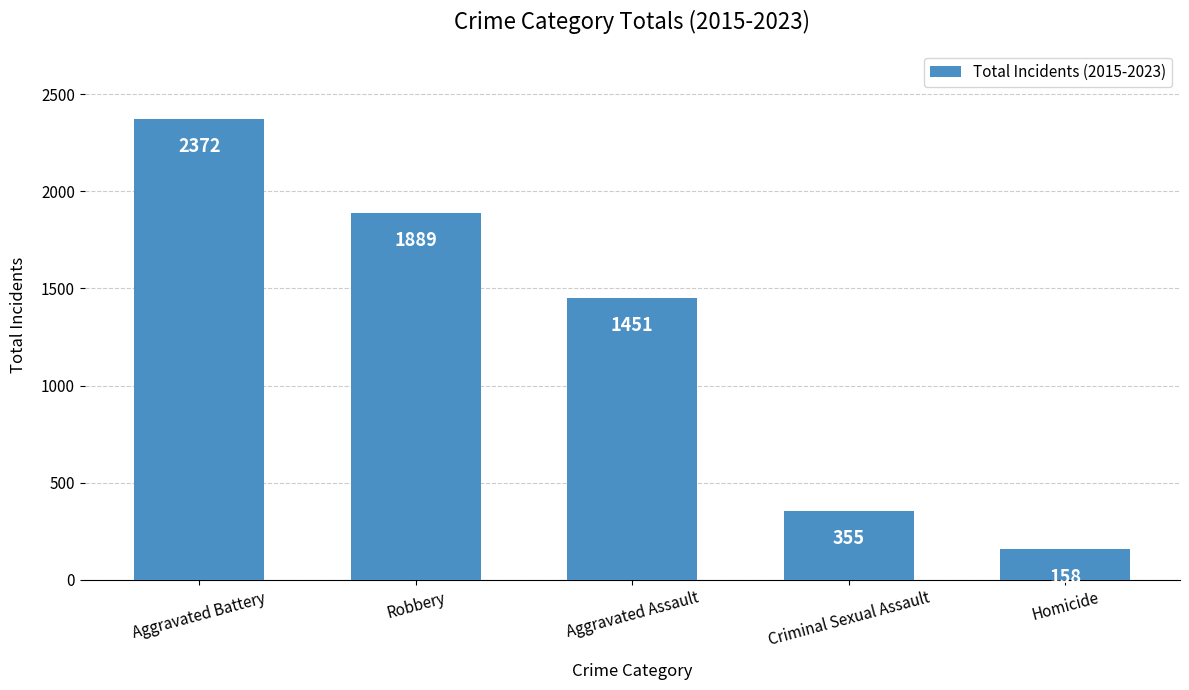

The chart shows a value of 3479 at Aggravated Battery. True or false?

False